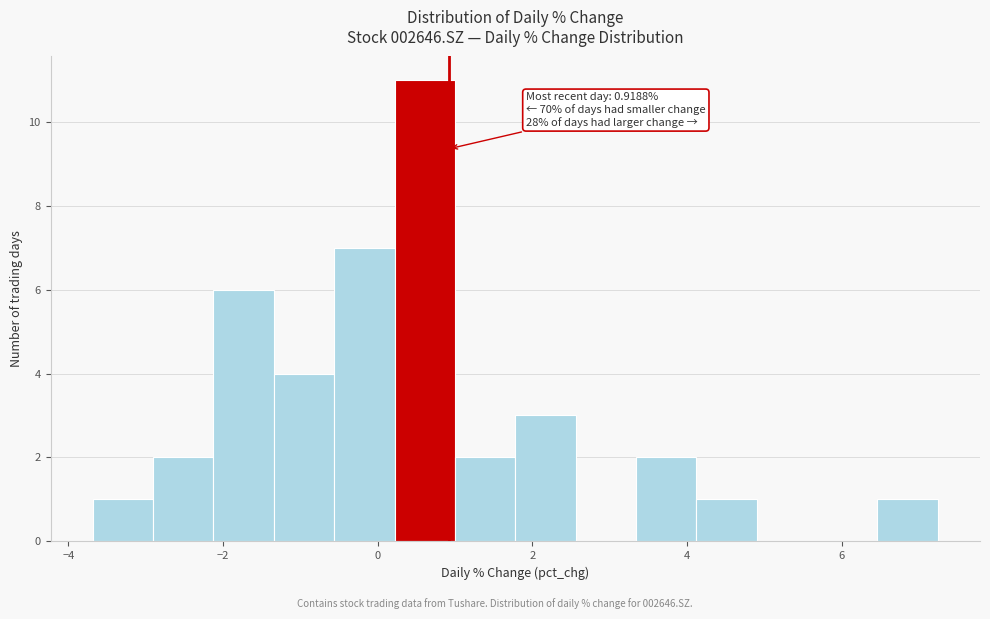

Around what value on the x-axis is the tallest bar? Give the approximate position of its centre, as read against the axis.

0.6